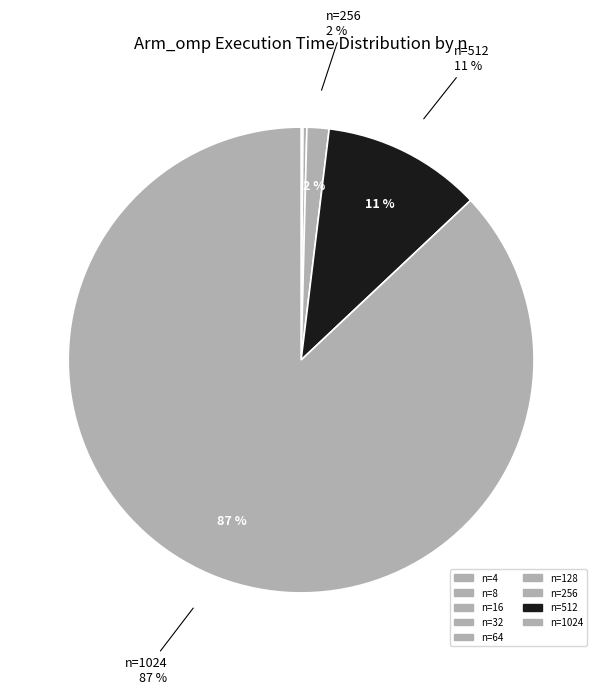

Rank the categories by value from lowest to highest.

8, 4, 16, 32, 64, 128, 256, 512, 1024